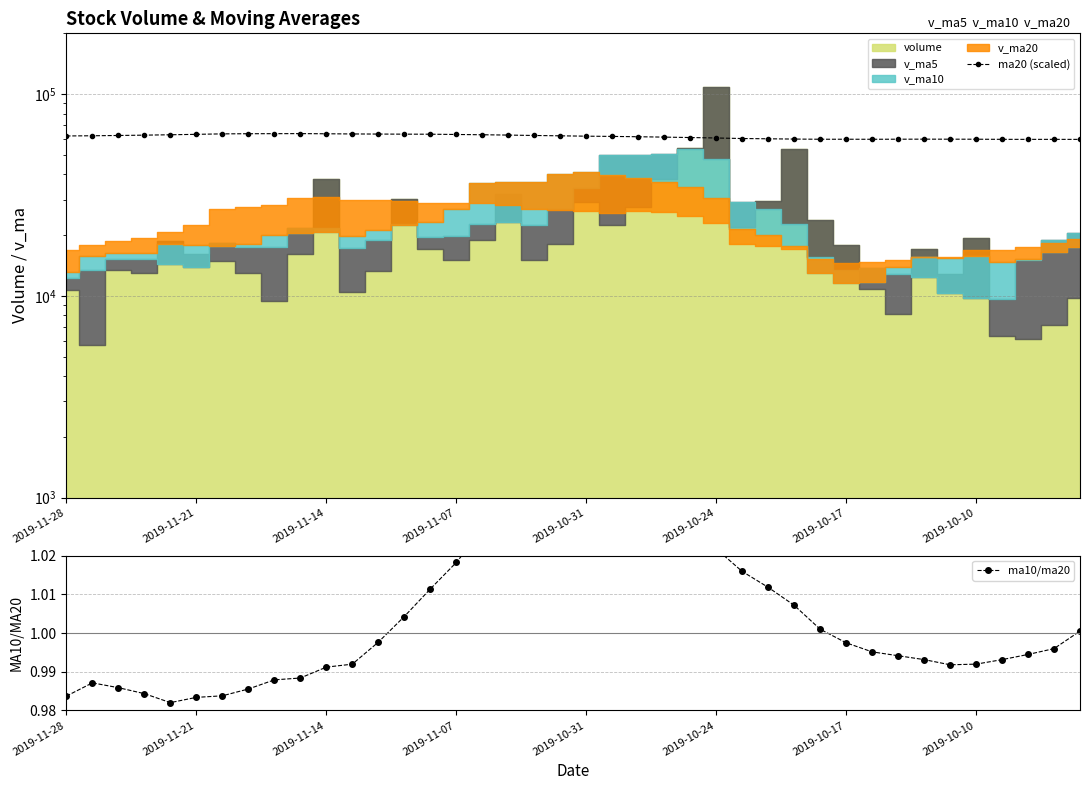

True or false: ma10/ma20 has more than 1 points higher than both neighbors.

True